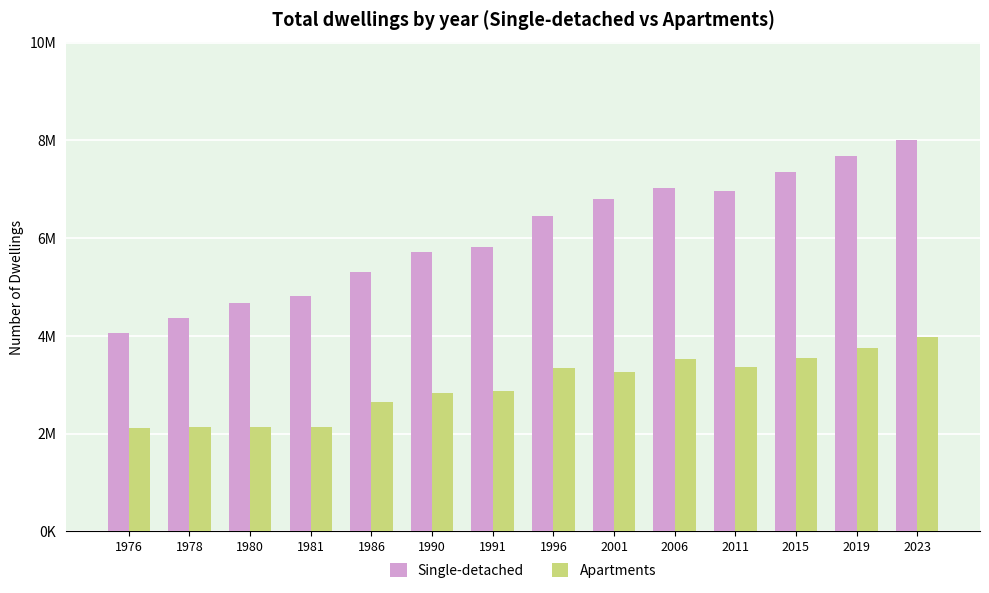

Rank the series by their average value, from lowest to highest.

Apartments, Single-detached